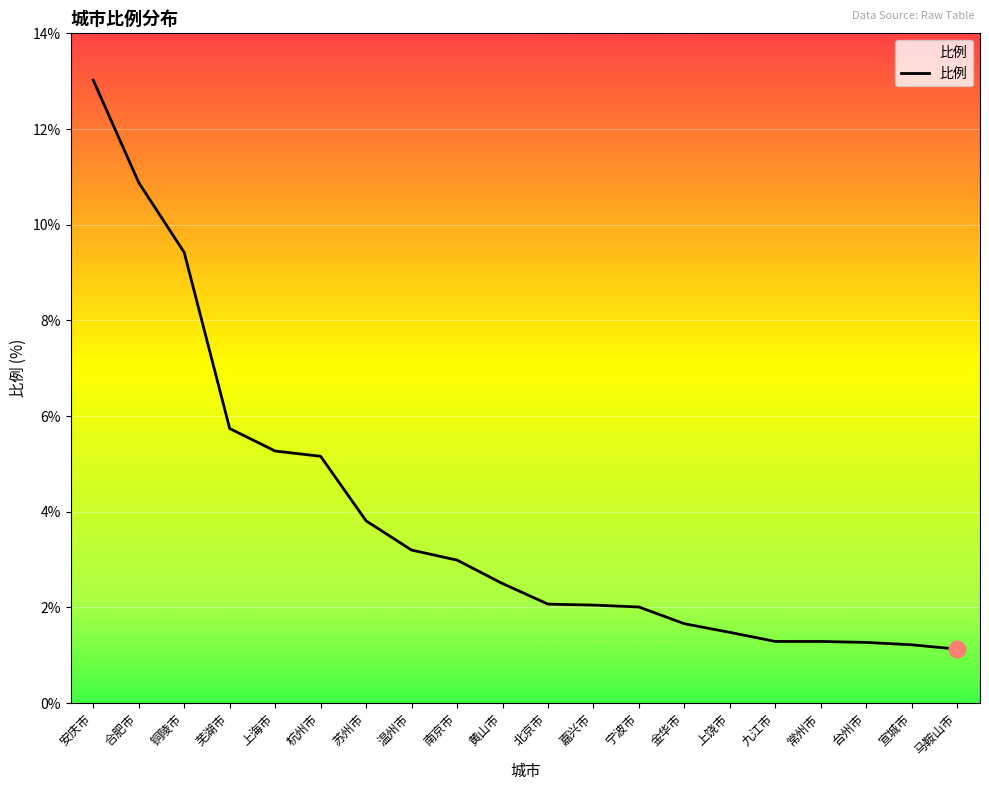

What is the difference between the maximum and minimum values?

11.9